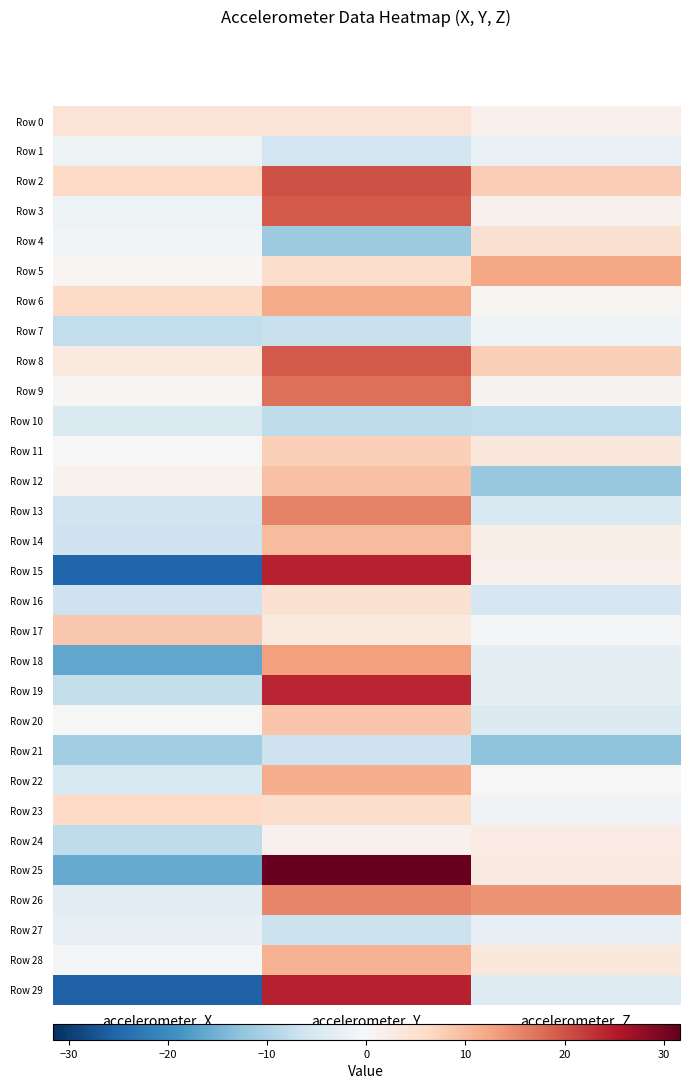

Reading right to left, list all the values displayed in this chart.

Row 0: accelerometer_Z=1.7	accelerometer_Y=4.0	accelerometer_X=4.4
Row 1: accelerometer_Z=-2.3	accelerometer_Y=-6.1	accelerometer_X=-1.6
Row 2: accelerometer_Z=7.7	accelerometer_Y=20.1	accelerometer_X=6.2
Row 3: accelerometer_Z=1.3	accelerometer_Y=19.3	accelerometer_X=-1.5
Row 4: accelerometer_Z=4.9	accelerometer_Y=-11.3	accelerometer_X=-0.9
Row 5: accelerometer_Z=12.3	accelerometer_Y=5.5	accelerometer_X=0.6
Row 6: accelerometer_Z=0.6	accelerometer_Y=11.7	accelerometer_X=6.2
Row 7: accelerometer_Z=-1.3	accelerometer_Y=-7.0	accelerometer_X=-7.7
Row 8: accelerometer_Z=7.5	accelerometer_Y=19.3	accelerometer_X=3.2
Row 9: accelerometer_Z=0.9	accelerometer_Y=17.5	accelerometer_X=0.3
Row 10: accelerometer_Z=-7.8	accelerometer_Y=-7.9	accelerometer_X=-4.7
Row 11: accelerometer_Z=3.4	accelerometer_Y=7.5	accelerometer_X=-0.1
Row 12: accelerometer_Z=-12.0	accelerometer_Y=9.2	accelerometer_X=1.0
Row 13: accelerometer_Z=-4.8	accelerometer_Y=15.6	accelerometer_X=-6.4
Row 14: accelerometer_Z=1.7	accelerometer_Y=10.1	accelerometer_X=-6.5
Row 15: accelerometer_Z=1.7	accelerometer_Y=24.4	accelerometer_X=-25.2
Row 16: accelerometer_Z=-5.3	accelerometer_Y=4.9	accelerometer_X=-6.6
Row 17: accelerometer_Z=-0.4	accelerometer_Y=3.2	accelerometer_X=8.4
Row 18: accelerometer_Z=-3.2	accelerometer_Y=13.0	accelerometer_X=-16.4
Row 19: accelerometer_Z=-2.8	accelerometer_Y=24.1	accelerometer_X=-7.5
Row 20: accelerometer_Z=-4.3	accelerometer_Y=8.9	accelerometer_X=0.1
Row 21: accelerometer_Z=-12.8	accelerometer_Y=-6.6	accelerometer_X=-10.9
Row 22: accelerometer_Z=-0.2	accelerometer_Y=11.4	accelerometer_X=-4.8
Row 23: accelerometer_Z=-1.2	accelerometer_Y=5.6	accelerometer_X=6.2
Row 24: accelerometer_Z=2.5	accelerometer_Y=1.4	accelerometer_X=-7.9
Row 25: accelerometer_Z=2.9	accelerometer_Y=31.6	accelerometer_X=-16.0
Row 26: accelerometer_Z=14.2	accelerometer_Y=15.5	accelerometer_X=-3.2
Row 27: accelerometer_Z=-2.6	accelerometer_Y=-6.7	accelerometer_X=-2.5
Row 28: accelerometer_Z=3.4	accelerometer_Y=11.0	accelerometer_X=-0.3
Row 29: accelerometer_Z=-4.1	accelerometer_Y=24.4	accelerometer_X=-25.5